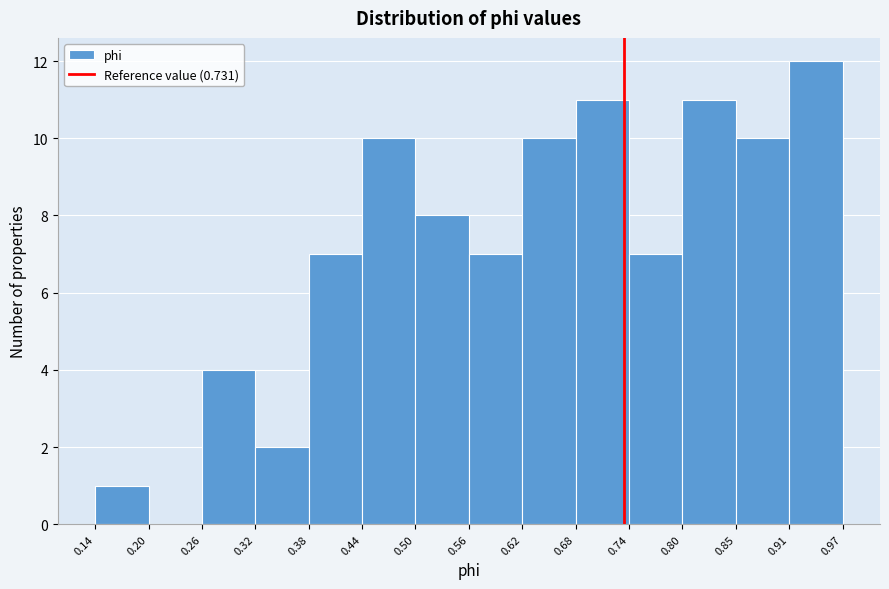

How tall is the bar that spans 0.26 to 0.32 on the x-axis? The values are not printed on the chart, so give them approximately, as read against the axis.

4